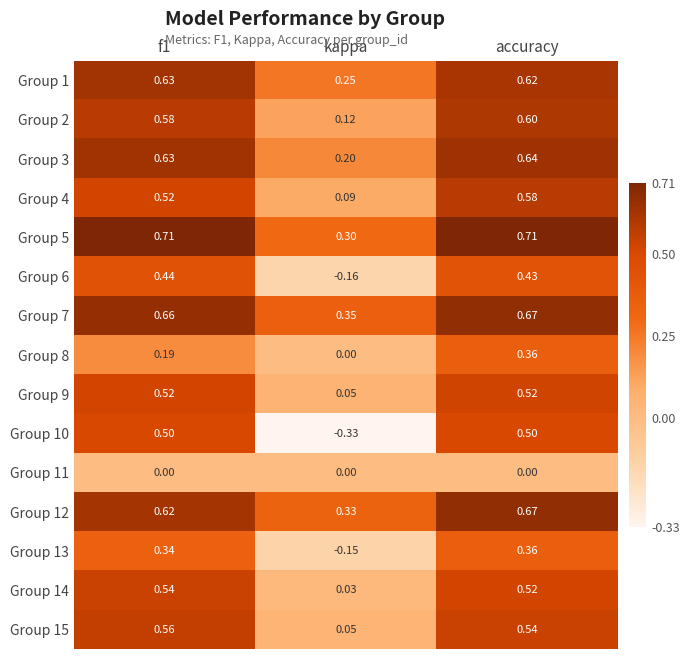

At how many categories does at least one series exceed 0?

3